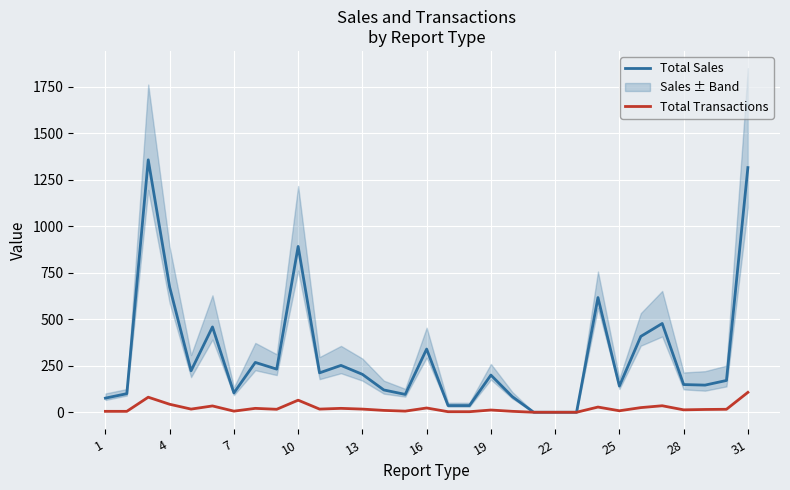

True or false: Total Sales has more than 0 interior local peaks.

True